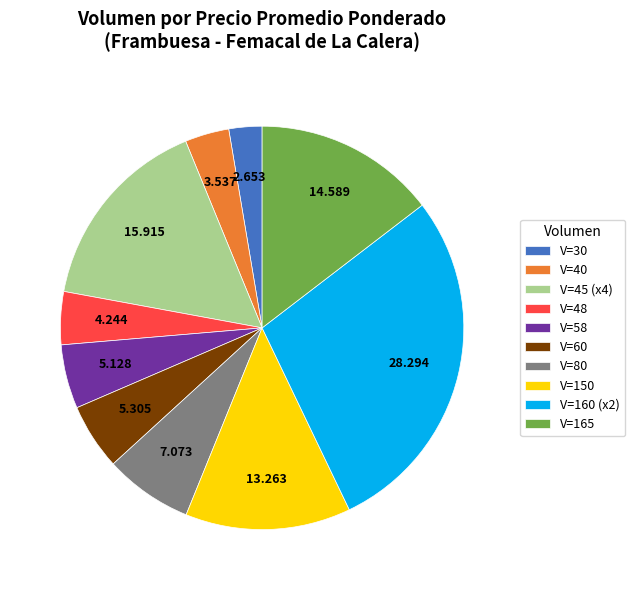

Which slice is the largest?

V=160 (x2)